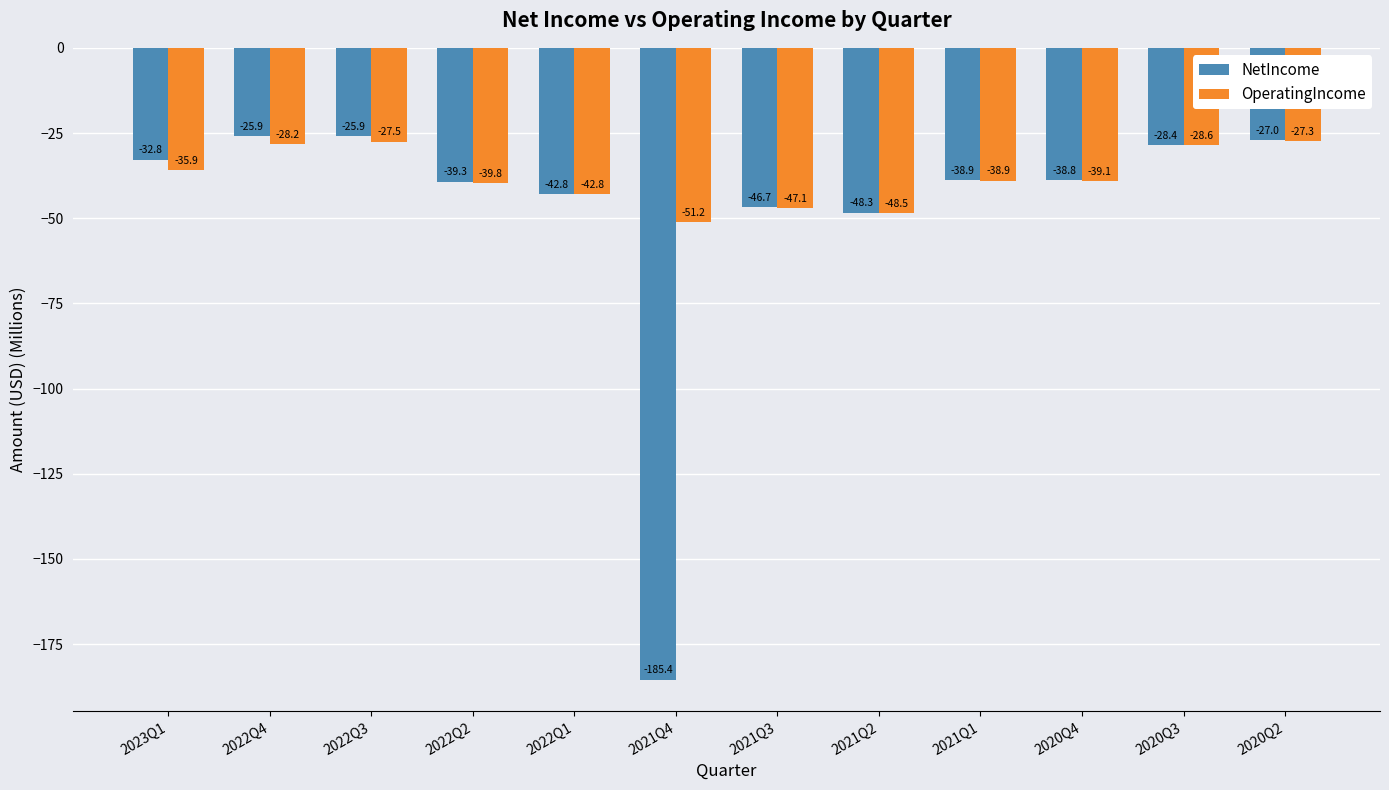

What is the value of the OperatingIncome bar at the 12th from the left?

-27.3